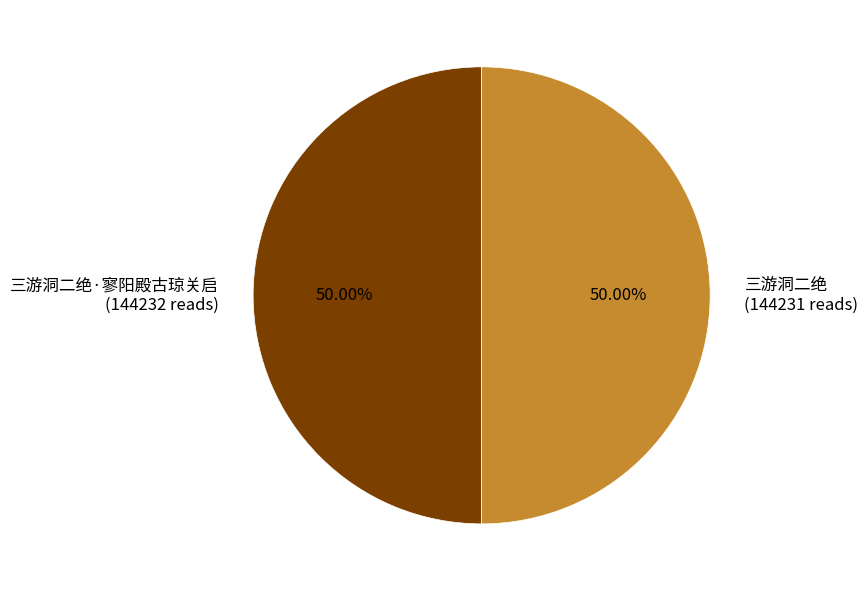

Approximately how many times larger is the value at 三游洞二绝·寥阳殿古琼关启 compared to 三游洞二绝?

1.0